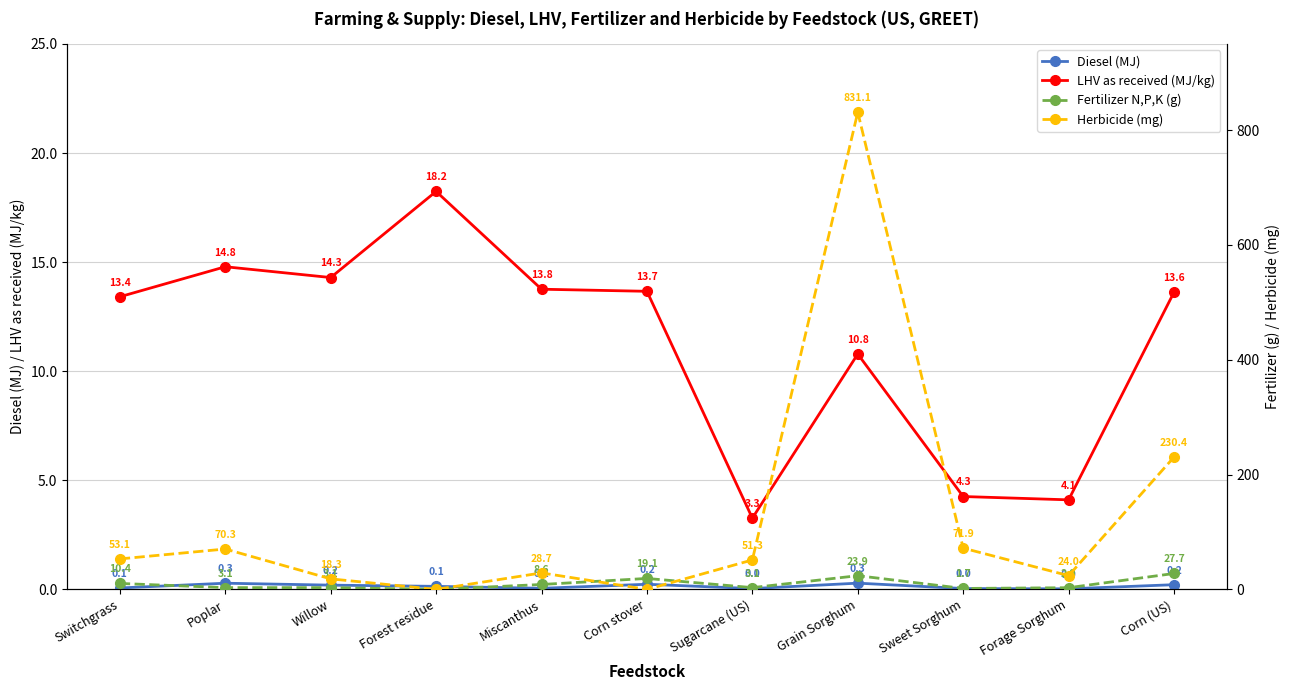

At how many categories does at least one series exceed 287?

1